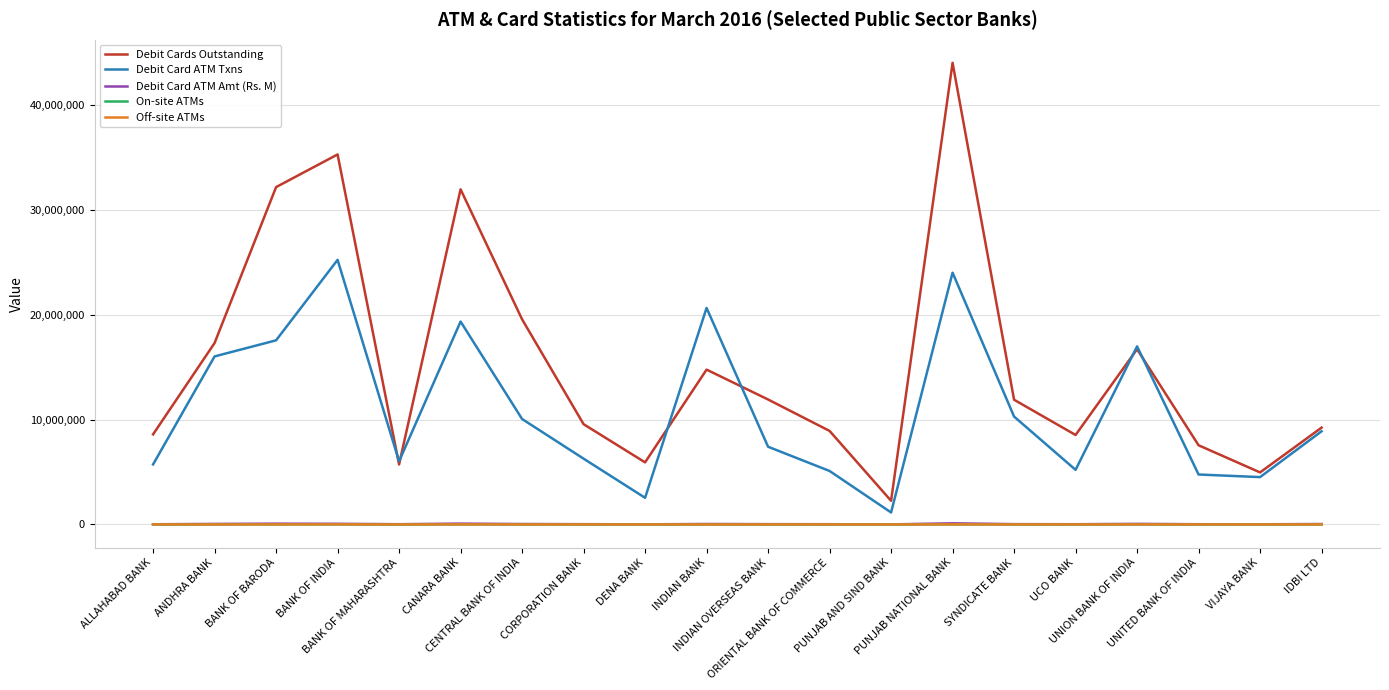

True or false: Debit Card ATM Txns and Off-site ATMs intersect in this chart.

False